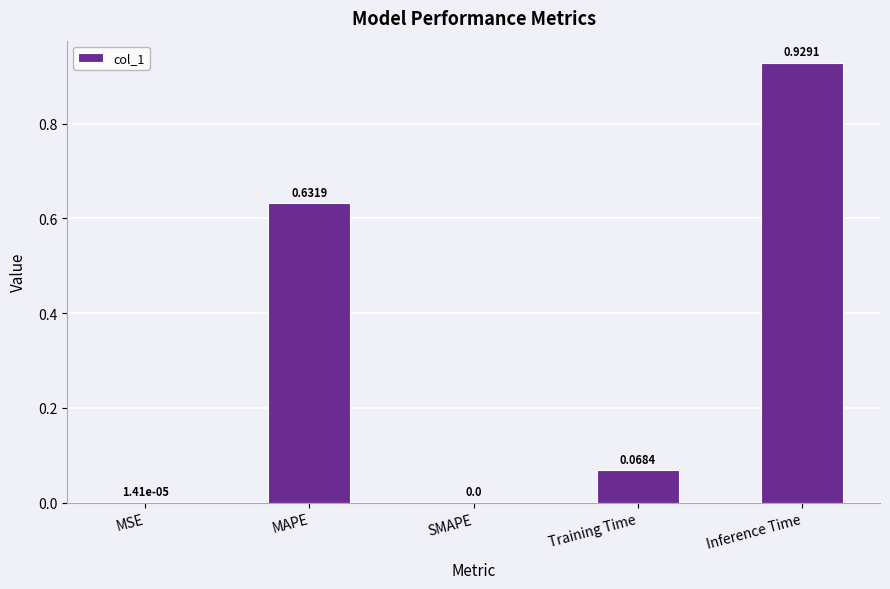

Which has a higher value, MSE or Inference Time?

Inference Time